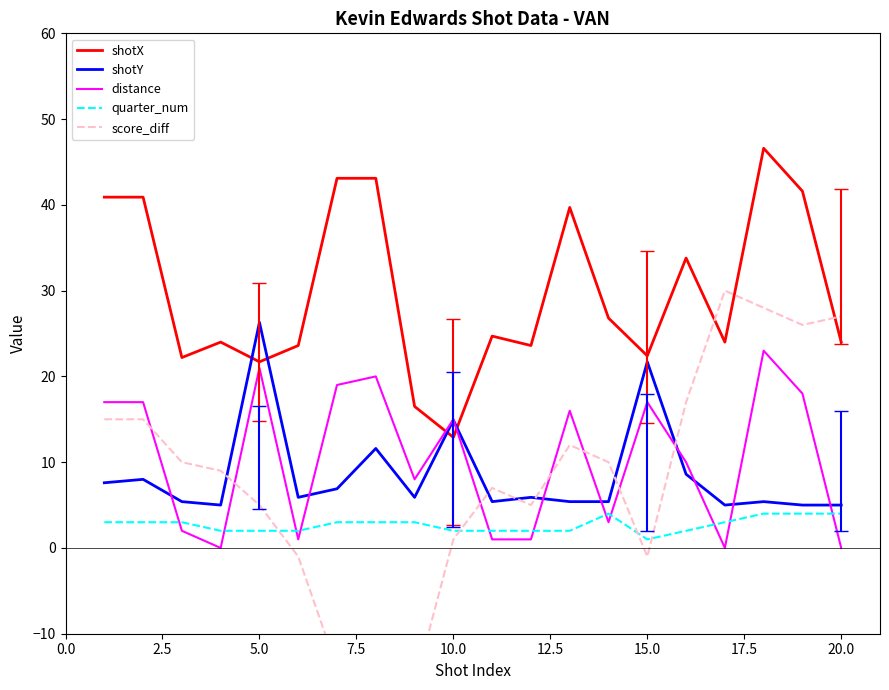

The value of shotX at 15.0 is 38.9. True or false?

False